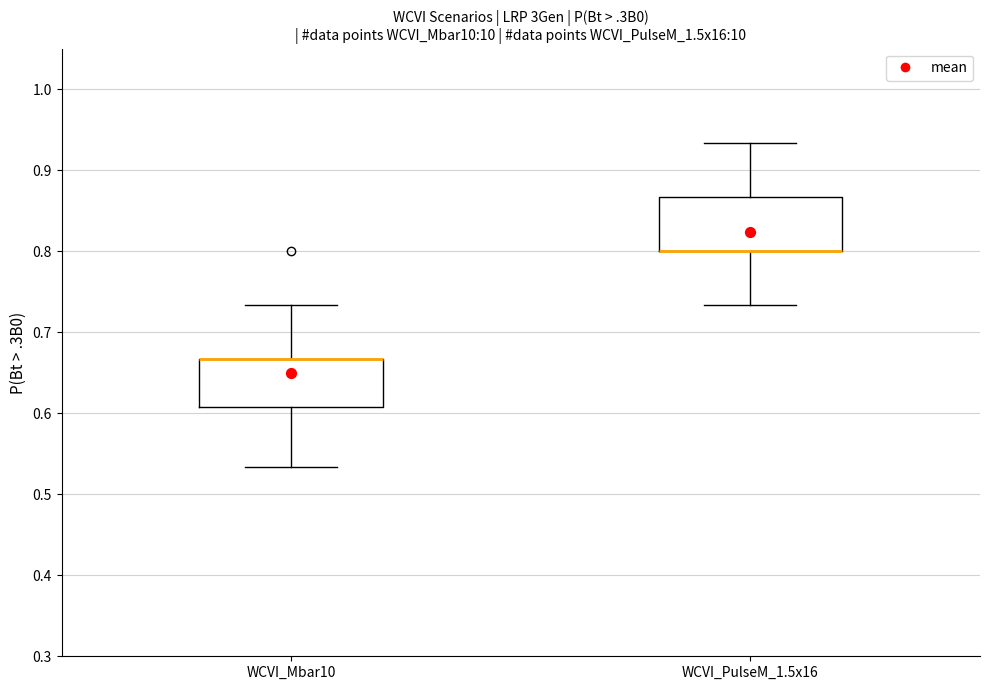

Reading left to right, transcribe this box plot: for each box, give where its median line is, the range the box spans, and where its two whiskers end, as read against the y-axis. The values are not printed on the chart, so give them approximately, as read against the axis.

WCVI_Mbar10: median 0.67 (drawn on the box's upper edge), box 0.61 to 0.67, whiskers 0.53 to 0.73
WCVI_PulseM_1.5x16: median 0.80 (drawn on the box's lower edge), box 0.80 to 0.87, whiskers 0.73 to 0.93